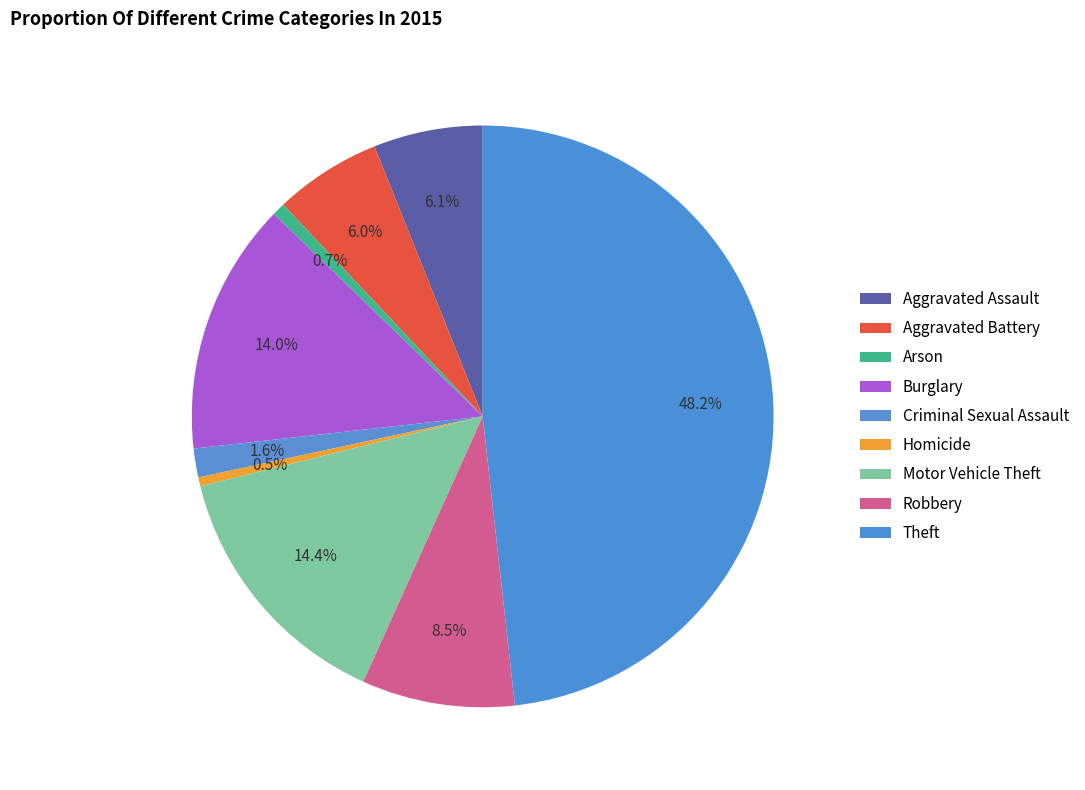

To the nearest percent, what is the combined percentage of Burglary and Theft?

62%